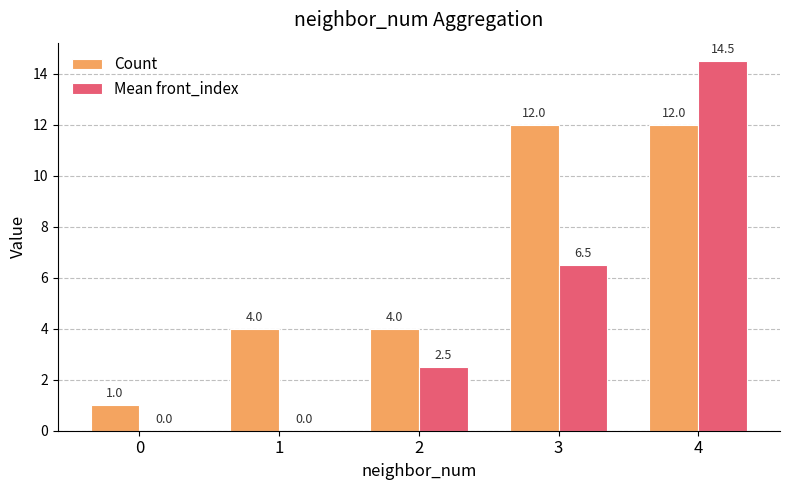

Count the number of data series in this chart.

2